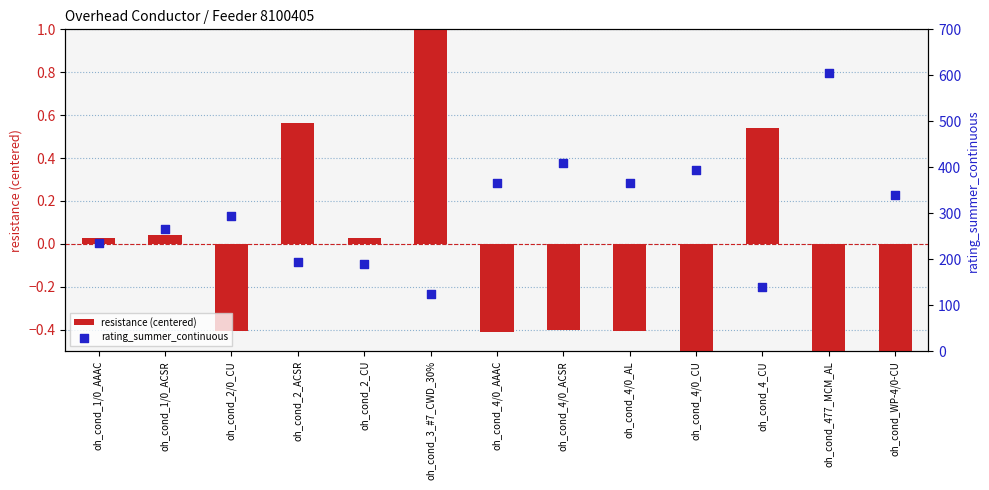

Which series contains the lowest Y value?

resistance (centered)